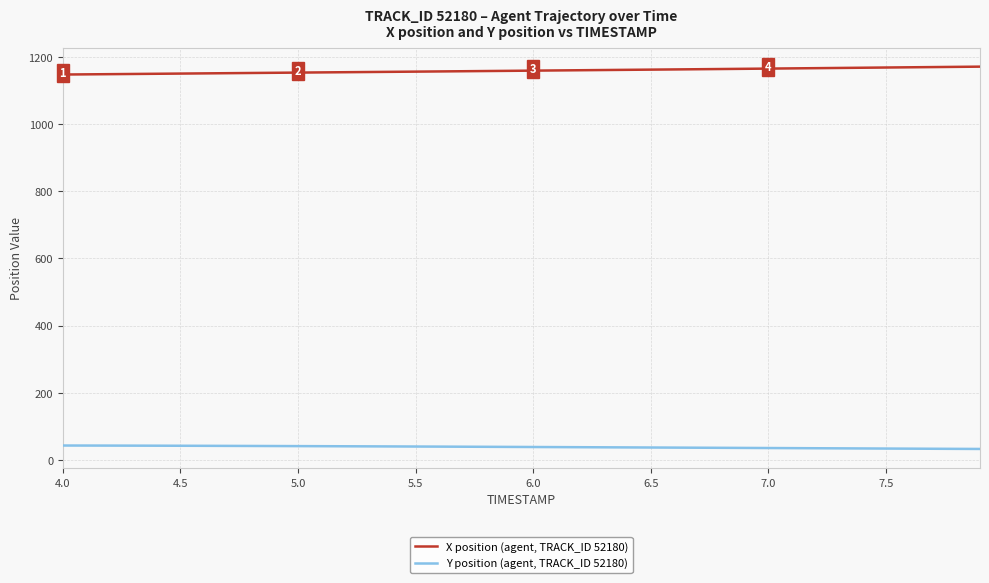

True or false: X position (agent, TRACK_ID 52180) and Y position (agent, TRACK_ID 52180) cross at least once.

False